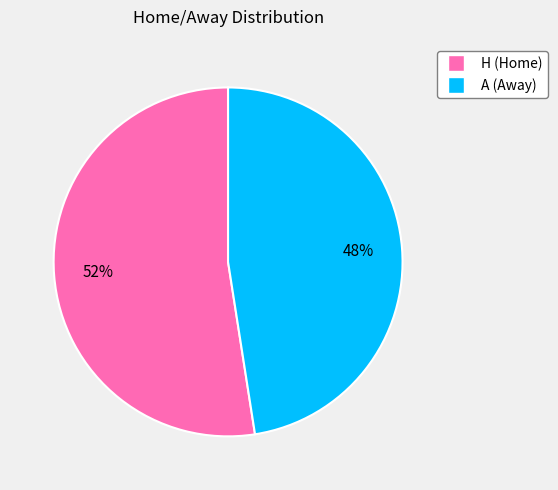

Rank the categories by value from lowest to highest.

A, H